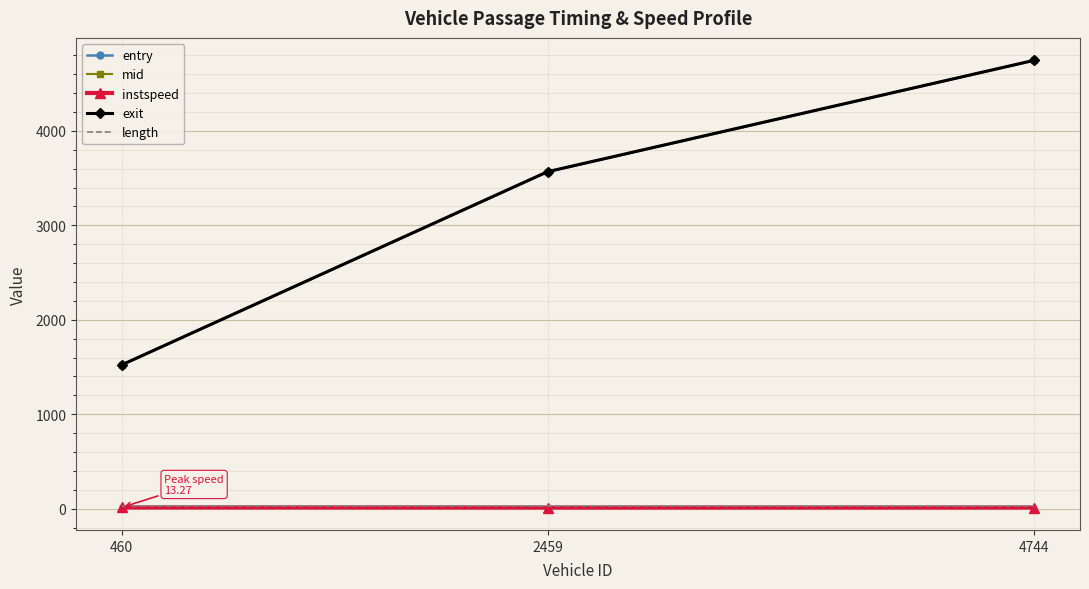

What is the lowest value of the mid series?

1521.5